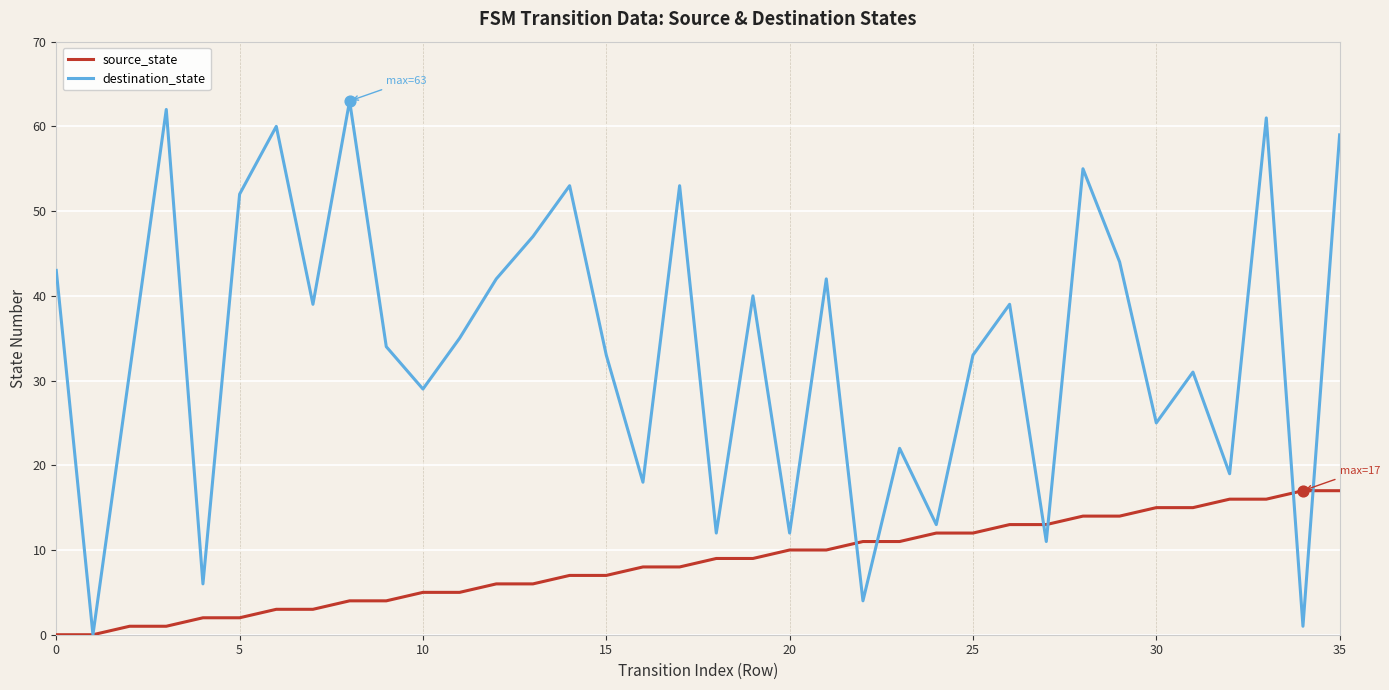

Rank the series by their maximum value, from lowest to highest.

source_state, destination_state